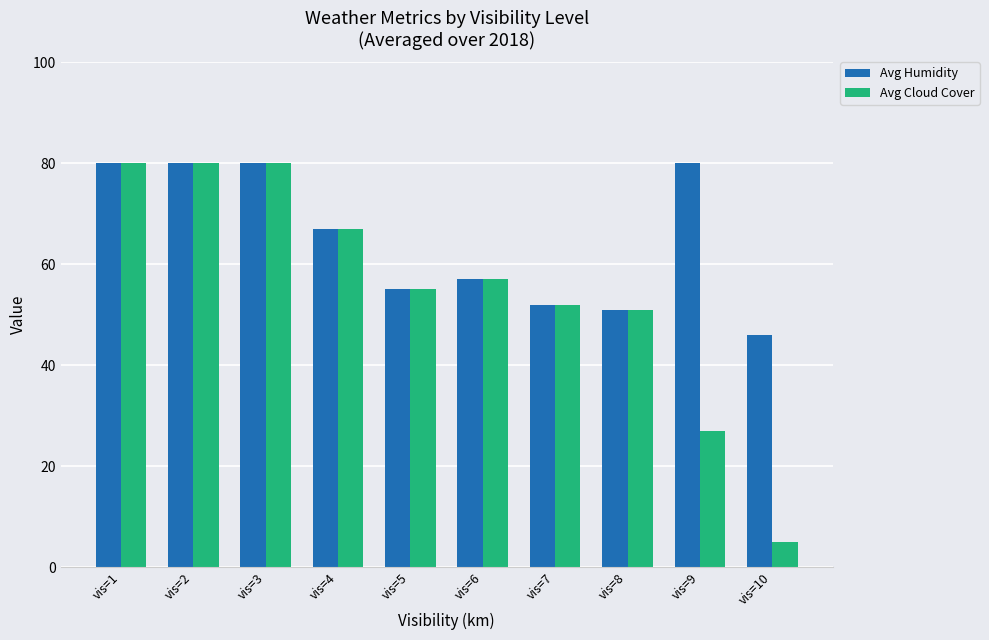

What is the sum of the Avg Cloud Cover values at vis=4 and vis=8?

118